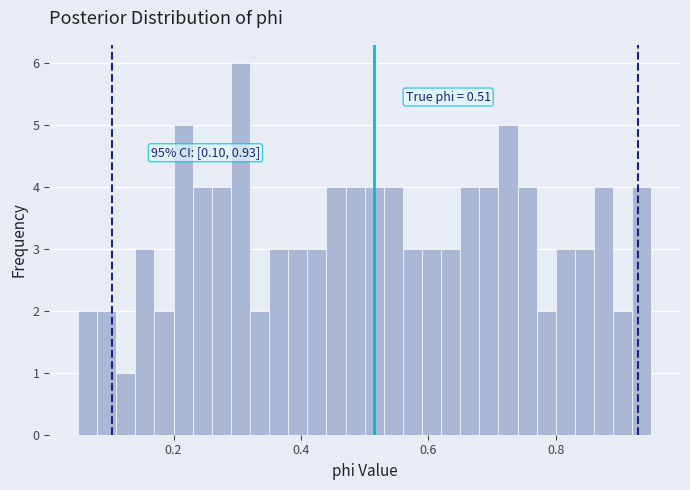

Around what value on the x-axis is the tallest bar? Give the approximate position of its centre, as read against the axis.

0.30